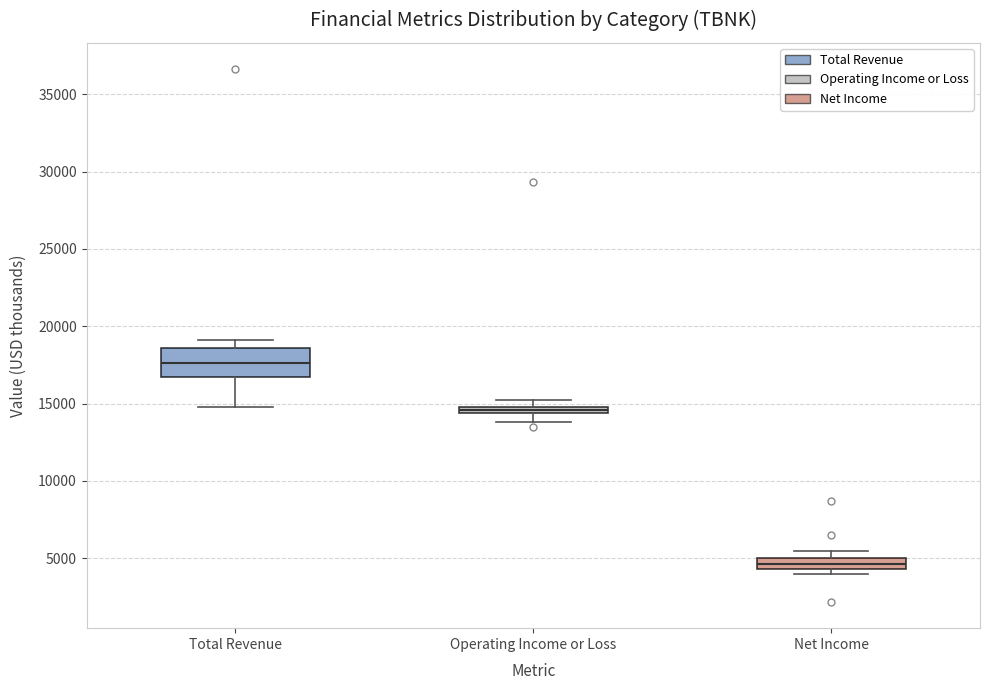

Where is the upper edge of the box for Net Income on the y-axis? The values are not printed on the chart, so give them approximately, as read against the axis.

5000